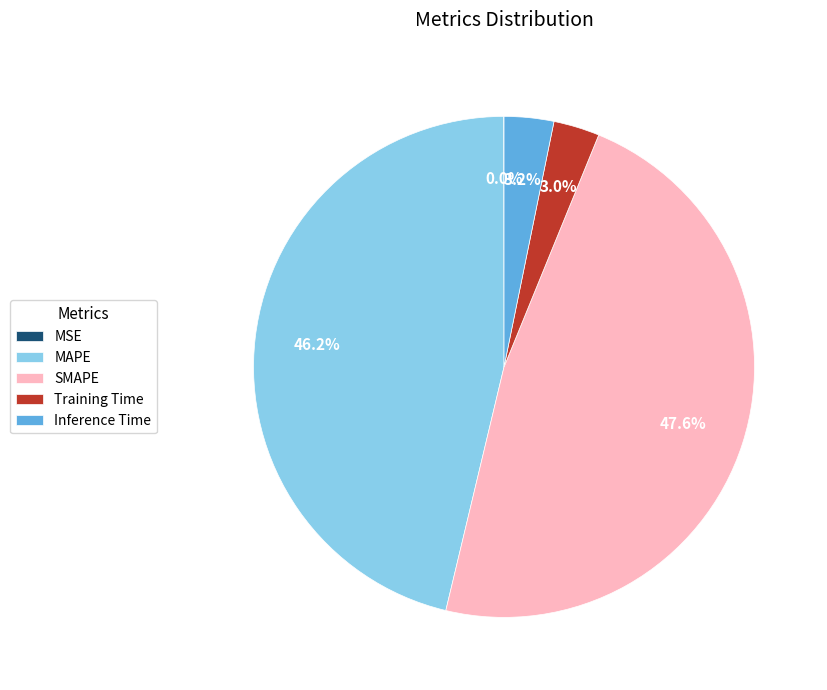

Which has a higher value, SMAPE or MAPE?

SMAPE